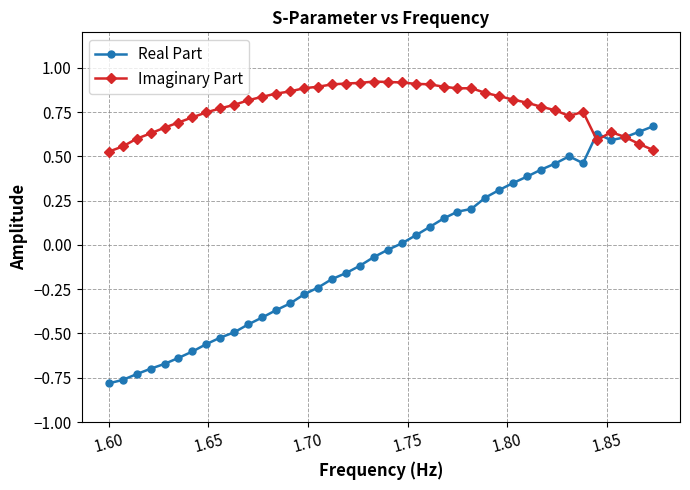

True or false: Real Part has more than 1 interior local peaks.

True